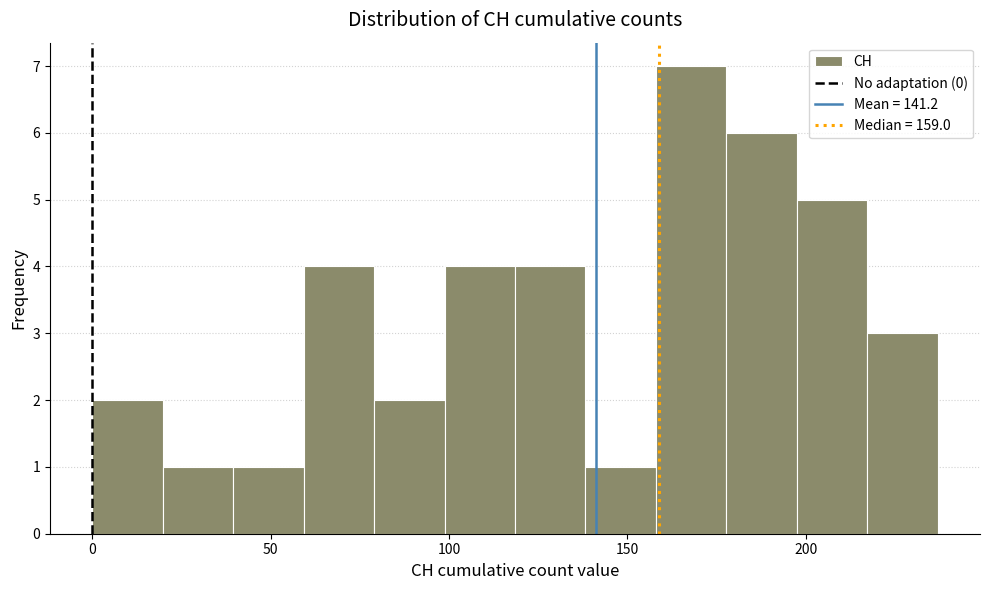

Read against the x-axis, roughly where is the centre of the tallest bar?

170